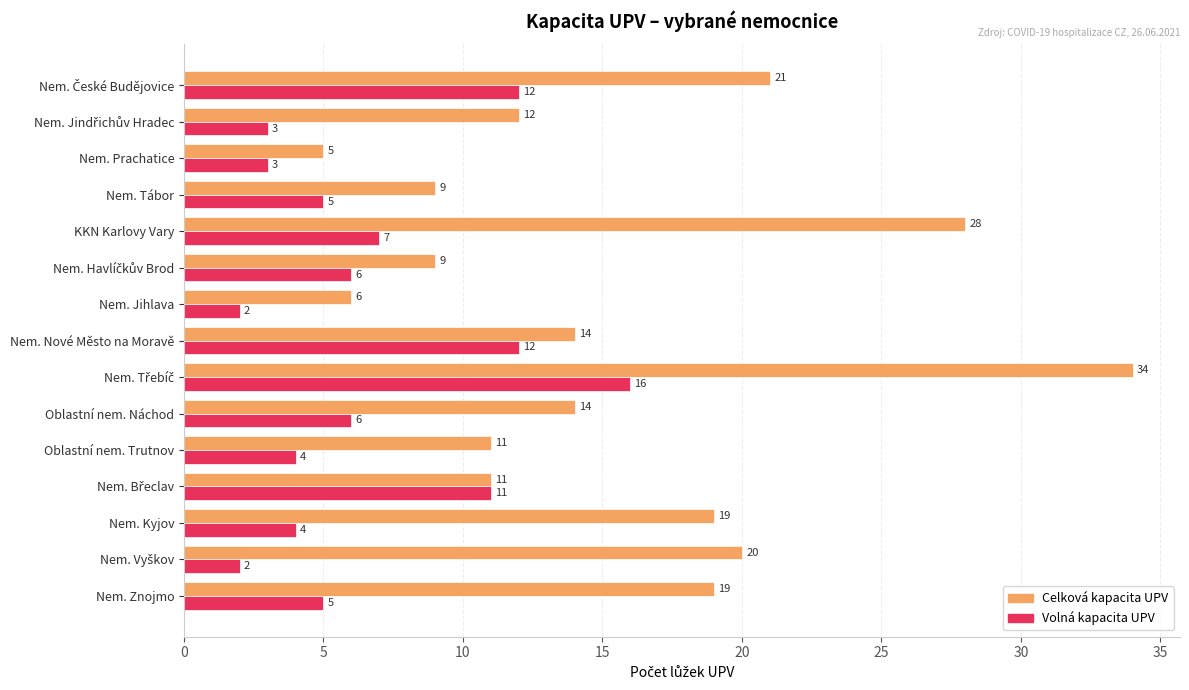

True or false: Volná kapacita UPV has a value of 2 at Nem. Jihlava.

True